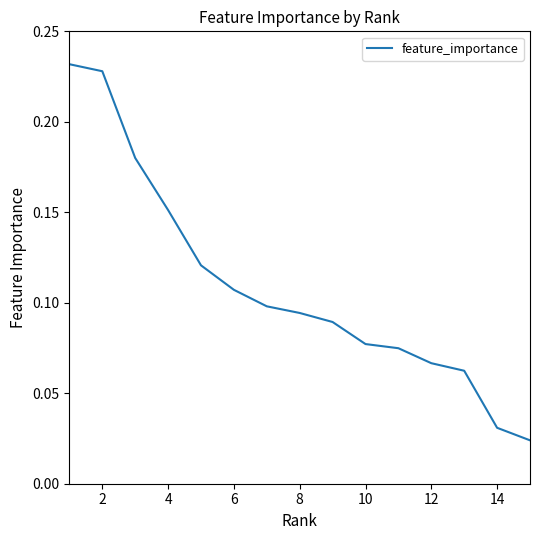

How many distinct data groups are displayed?

1